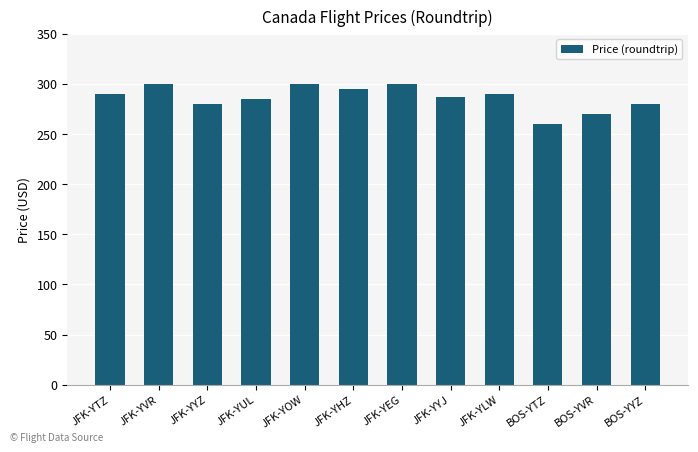

Which has a higher value, JFK-YYJ or JFK-YEG?

JFK-YEG